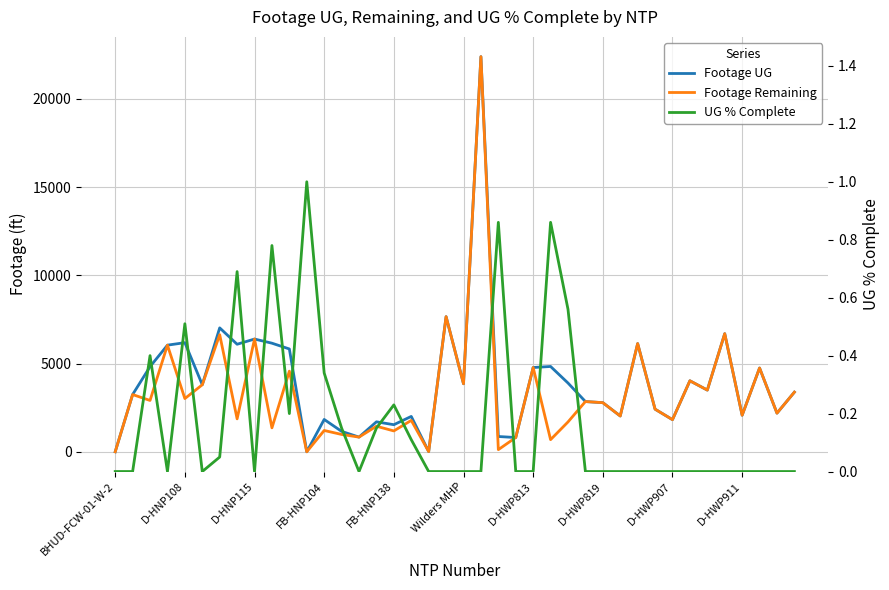

True or false: Footage Remaining has more than 2 interior local peaks.

True